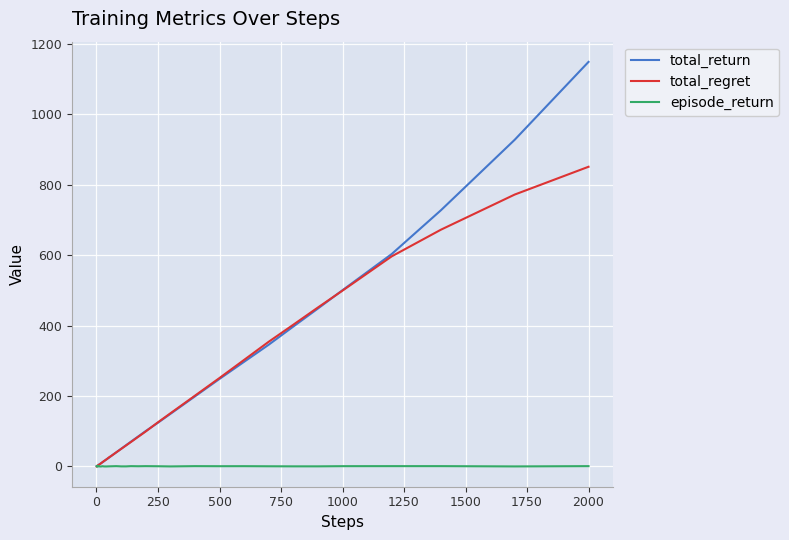

What are all the series names shown in the legend?

total_return, total_regret, episode_return